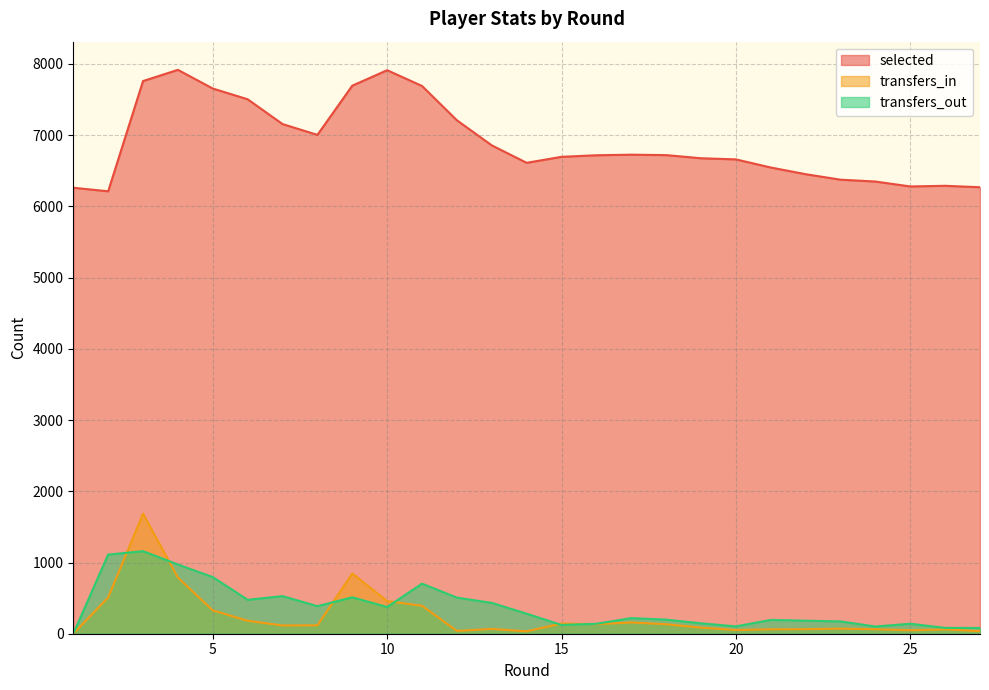

True or false: transfers_out has a value of 335 at 18.

False